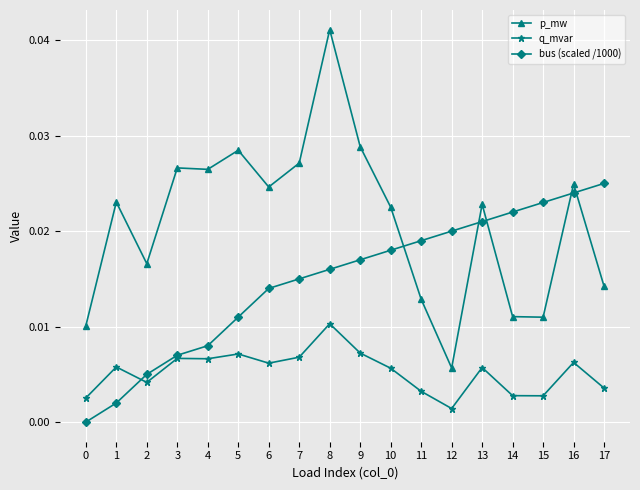

Is this an area chart (filled region under the line)?

No